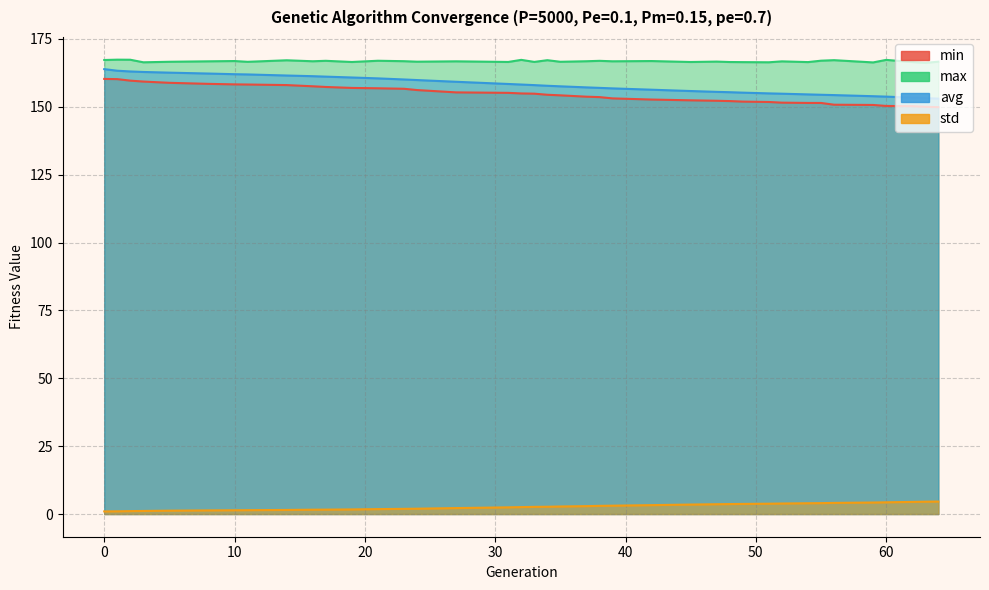

How many data points in min are above 154?

21